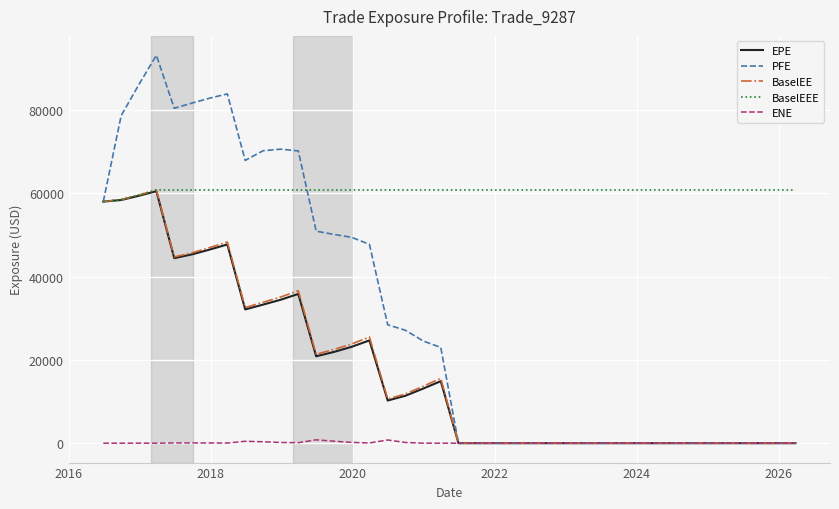

Which series has the largest range (max minus min)?

PFE